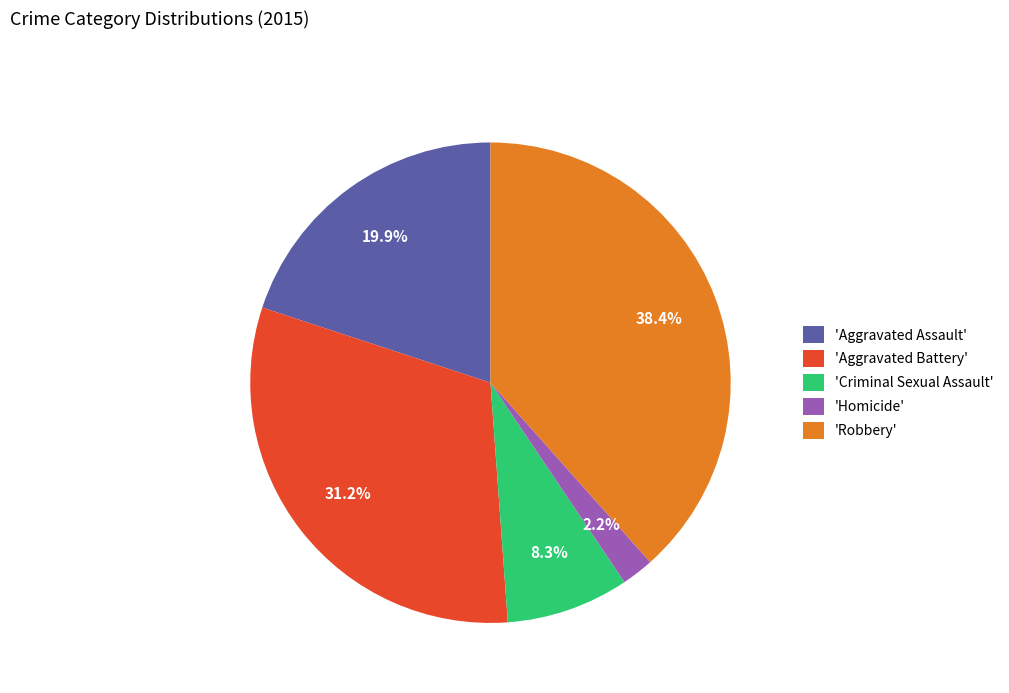

Which category has the smallest portion of the pie?

'Homicide'